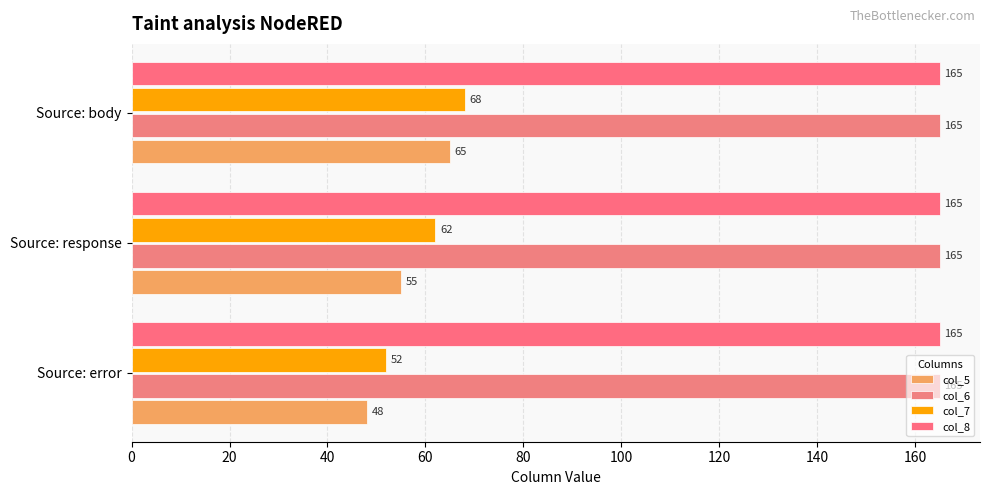

How many data points does each series have?

3